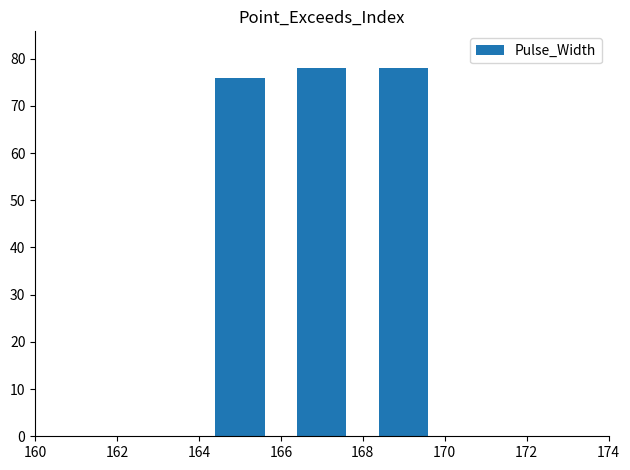

What is the value of the 4th bar from the left?

78